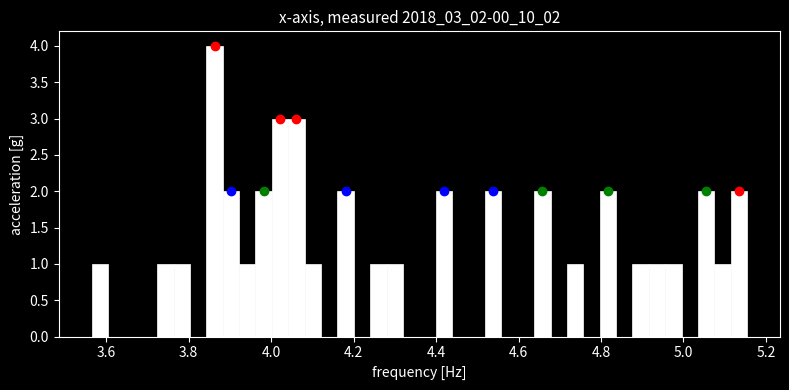

Read against the x-axis, roughly where is the centre of the tallest bar?

3.86